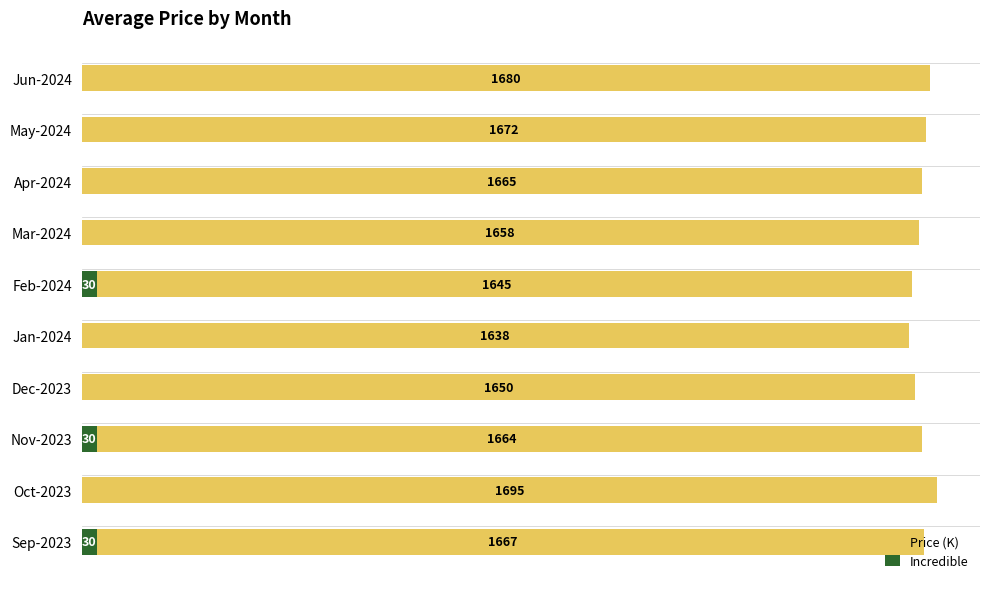

Rank the series by their average value, from lowest to highest.

Incredible, Price (K)